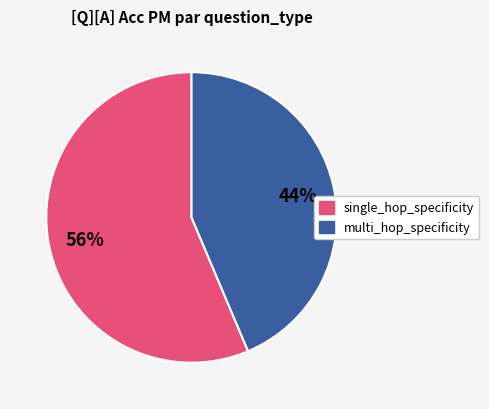

Combined, do multi_hop_specificity and single_hop_specificity account for over 50%?

Yes